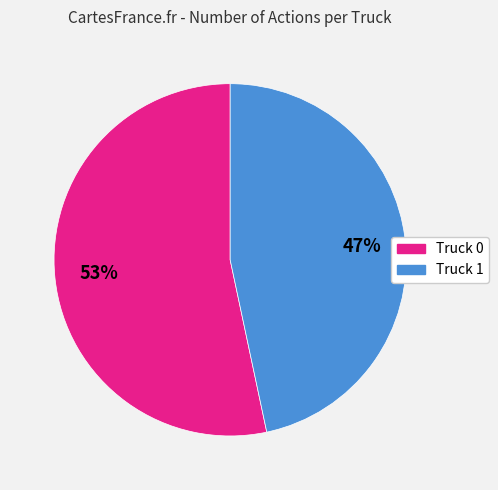

Count the number of slices in the pie.

2